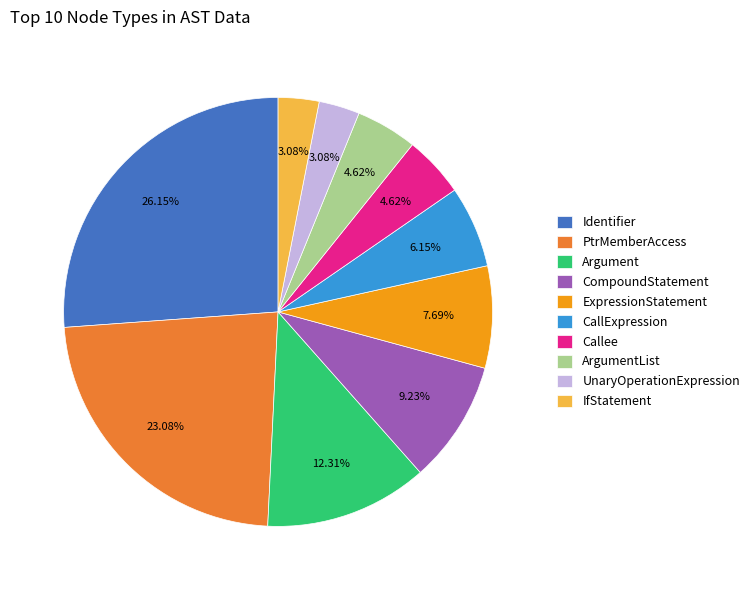

What is the total percentage of Identifier and CompoundStatement?

35.4%